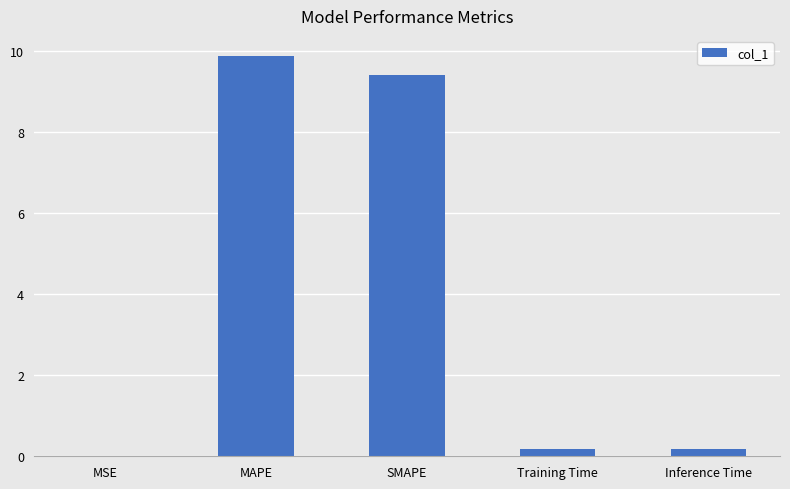

Between MAPE and SMAPE, which is larger?

MAPE